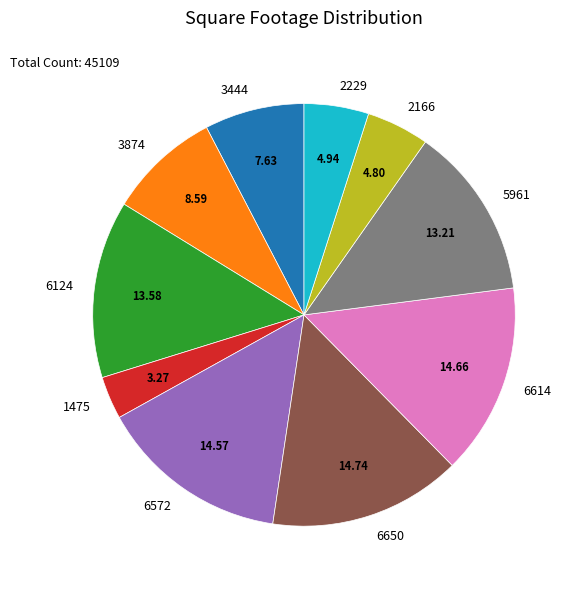

Approximately how many times larger is the value at 6124 compared to 2229?

2.7